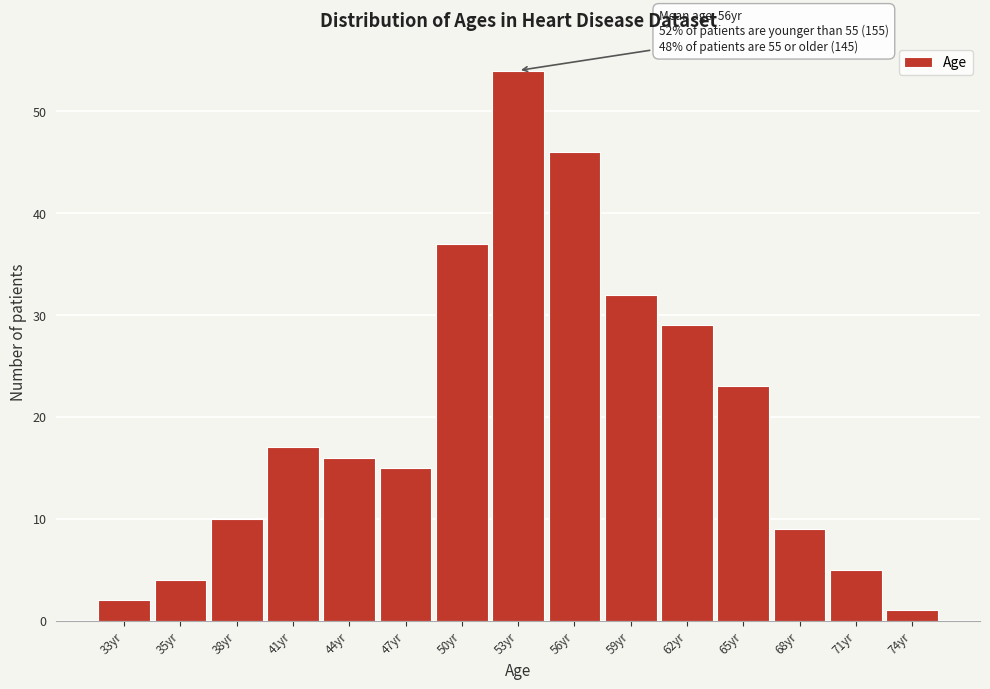

Reading left to right, what are all the values shown in this chart?

2	4	10	17	16	15	37	54	46	32	29	23	9	5	1